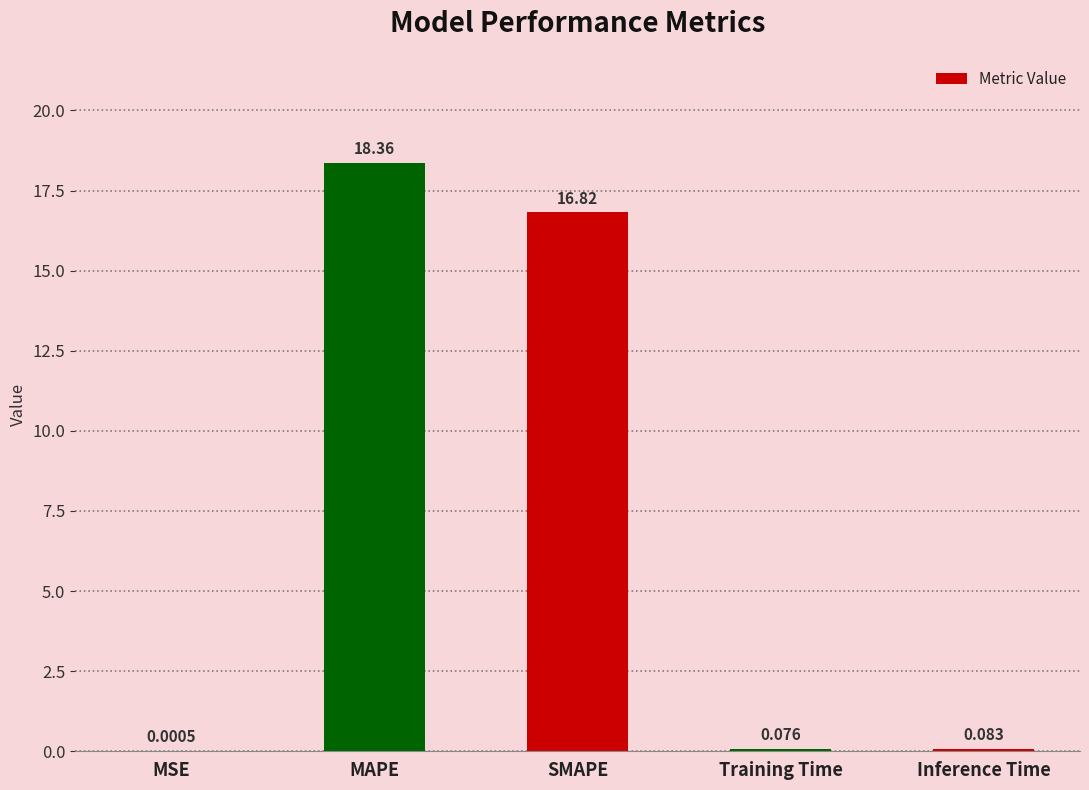

What is the difference between the values at MAPE and Inference Time?

18.3